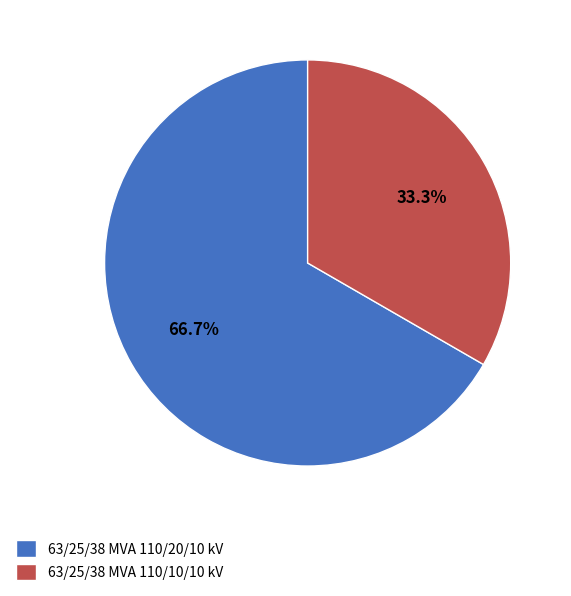

How many segments does this pie chart have?

2